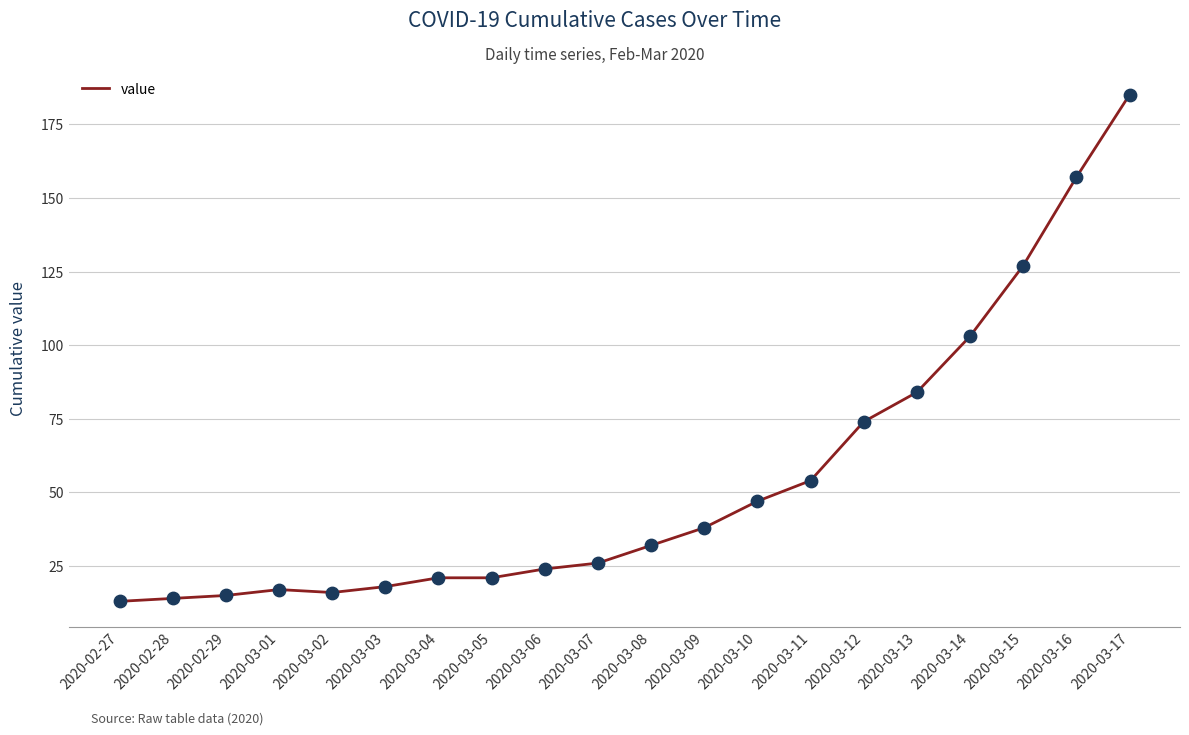

Between 2020-02-28 and 2020-03-03, which is larger?

2020-03-03